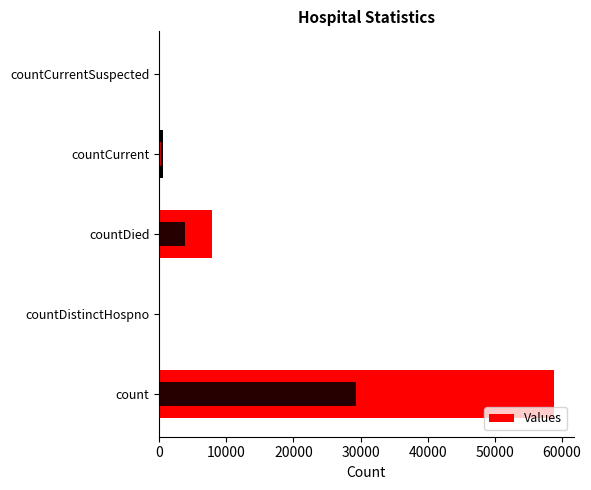

How many categories are shown in the chart?

5